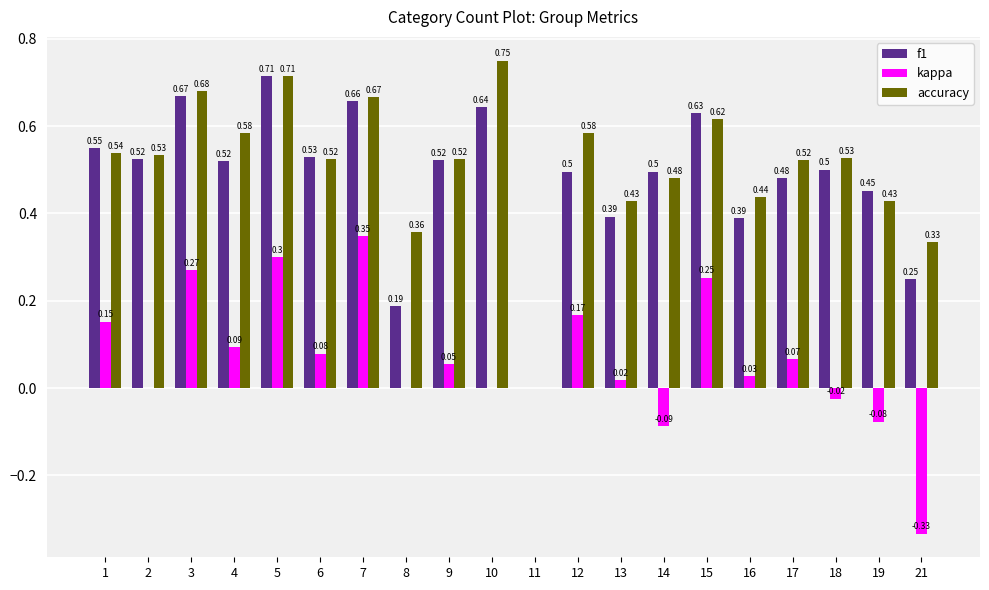

What is the sum of the f1 values at 16 and 1?

0.9